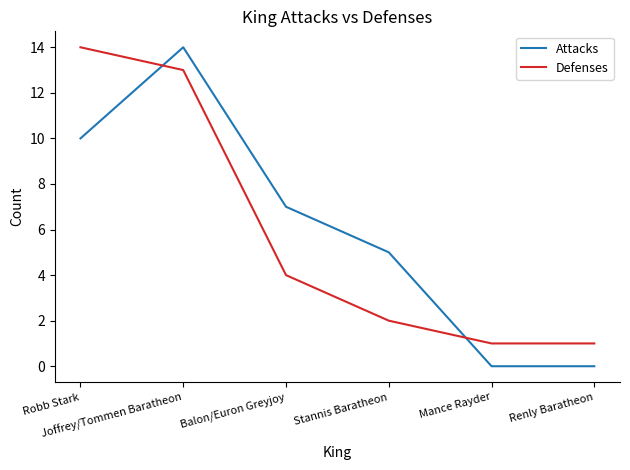

True or false: Attacks and Defenses intersect in this chart.

True